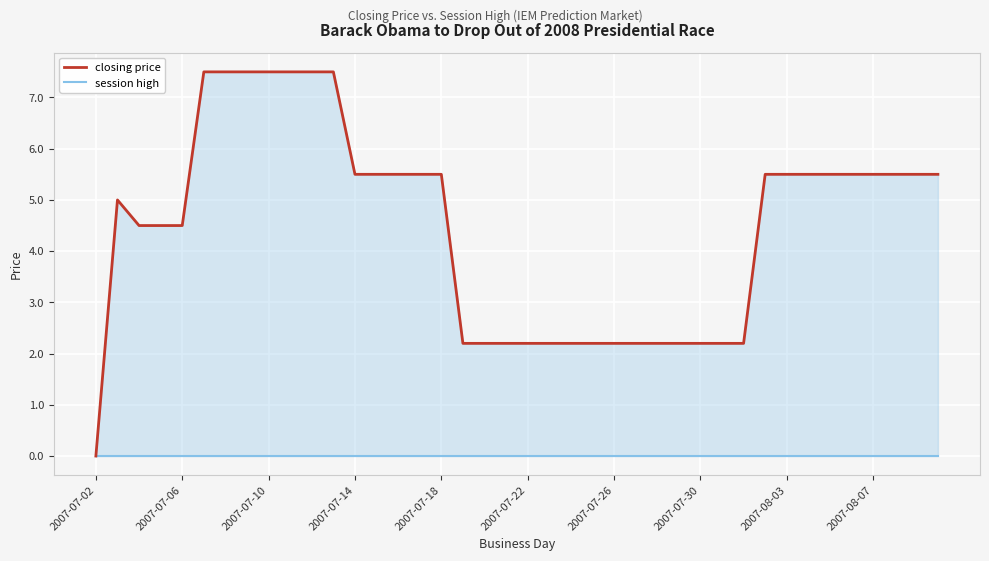

List the series in order of their peak value, lowest first.

session high, closing price